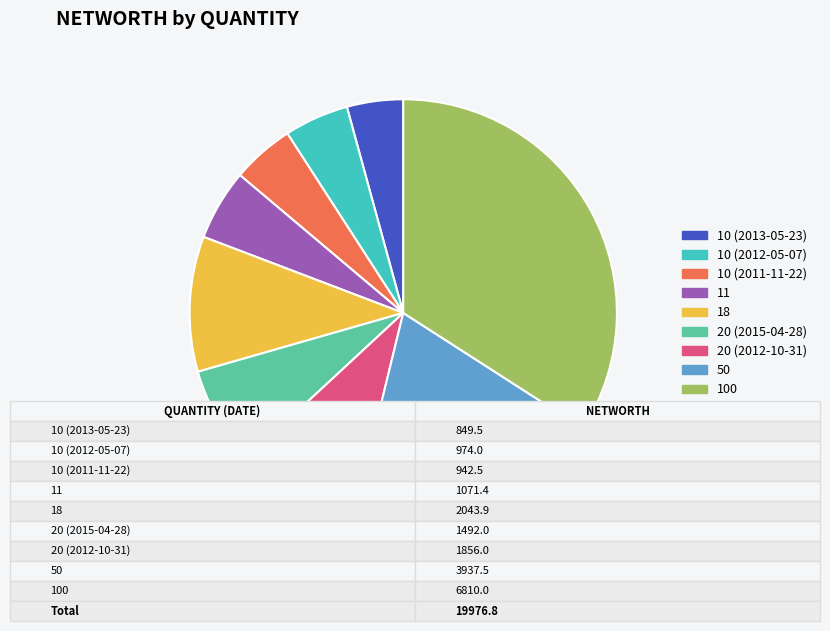

What is the largest slice in the pie chart?

100